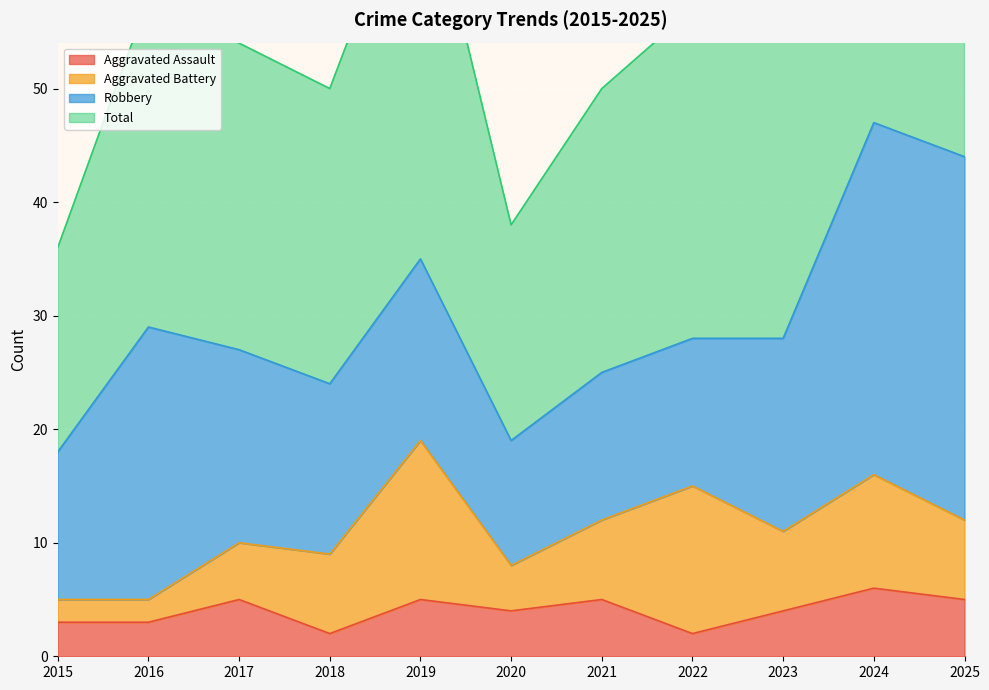

True or false: Total and Aggravated Assault cross at least once.

False